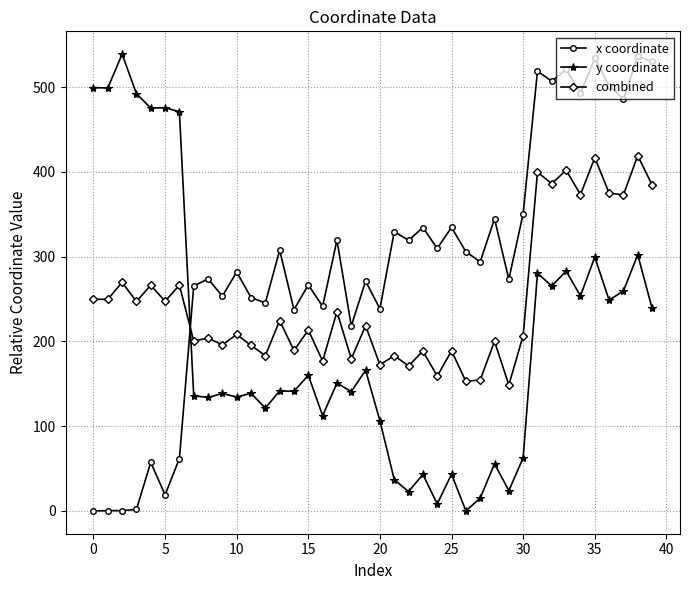

What is the minimum value for combined?

148.5